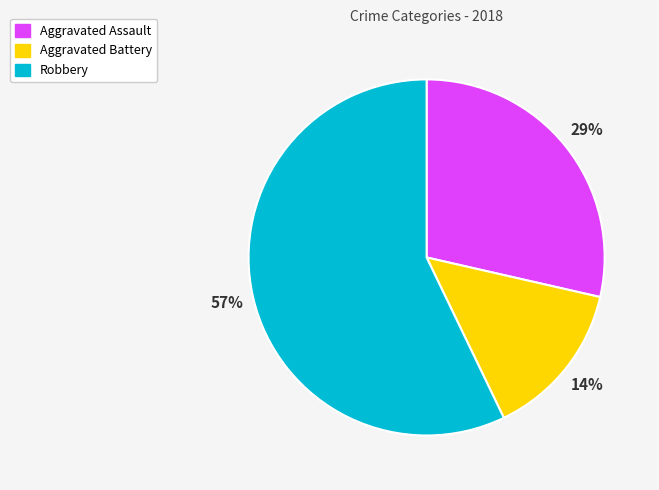

To the nearest percent, what is the difference between the largest and smallest slice percentages?

43%